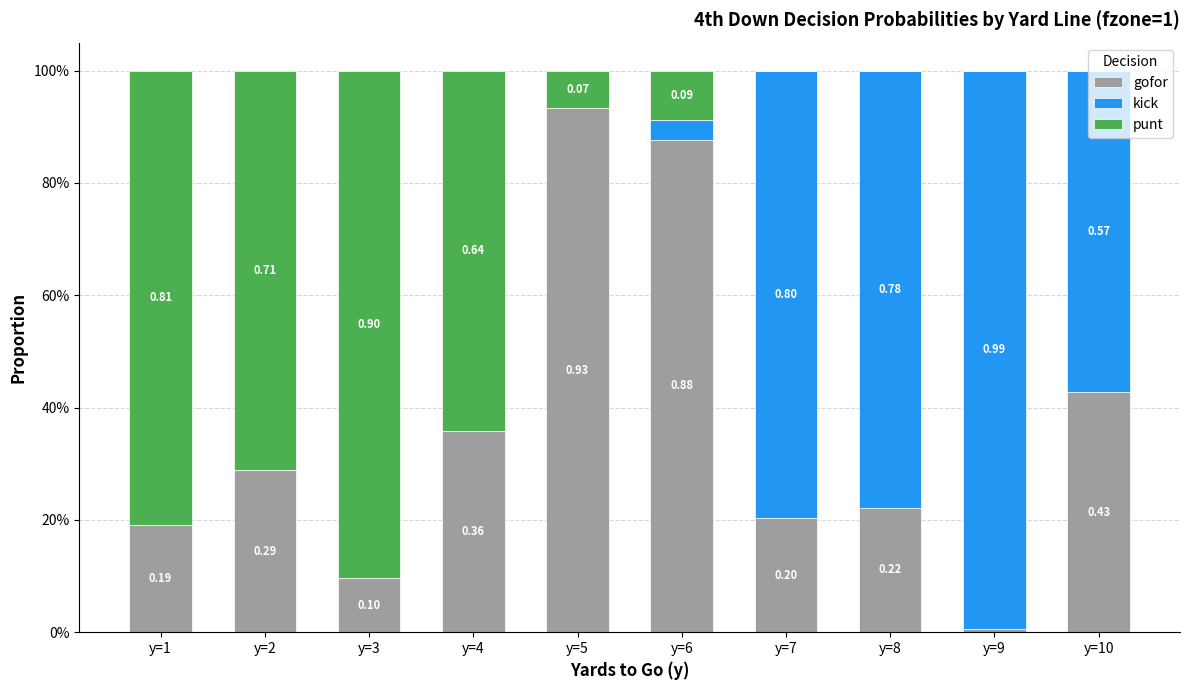

Which has a higher value, y=9 or y=6?

y=6